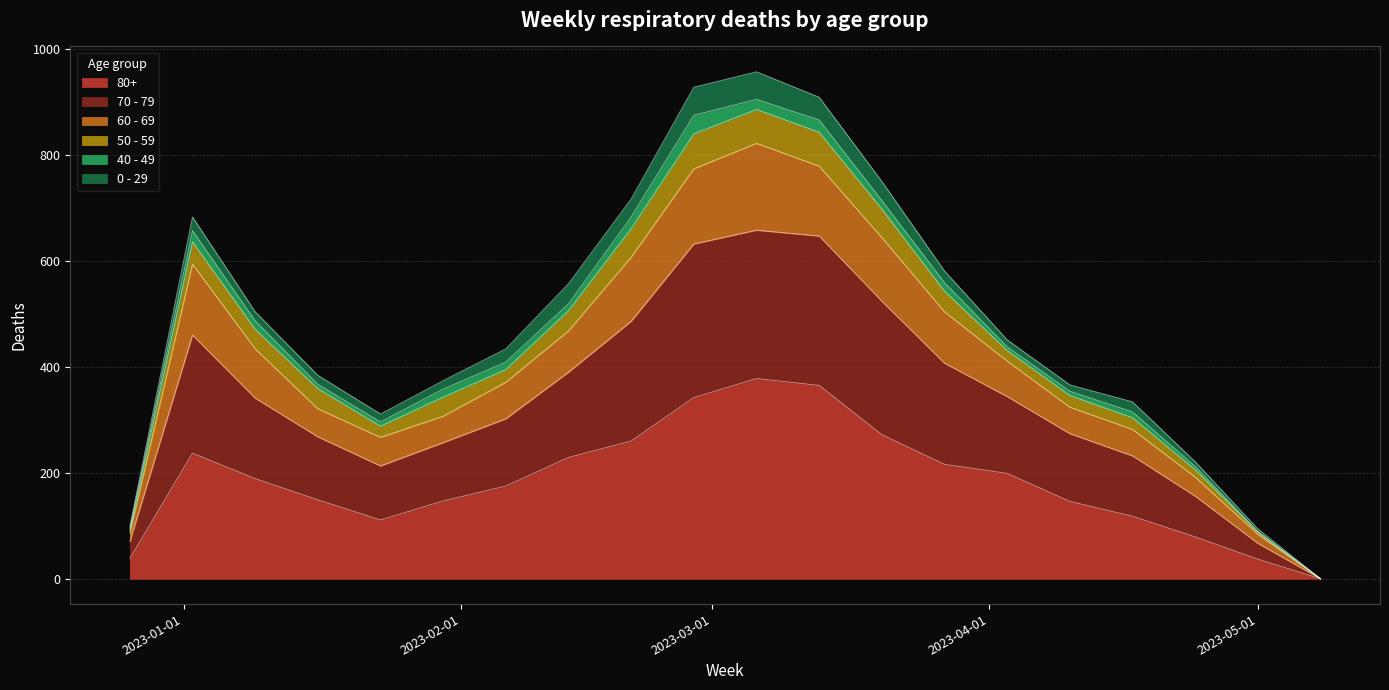

Which has a higher value, 2023-03-06 or 2023-04-03?

2023-03-06